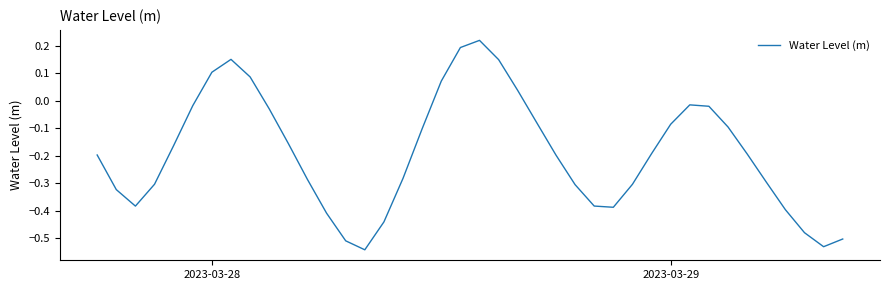

How many values are above zero?

8